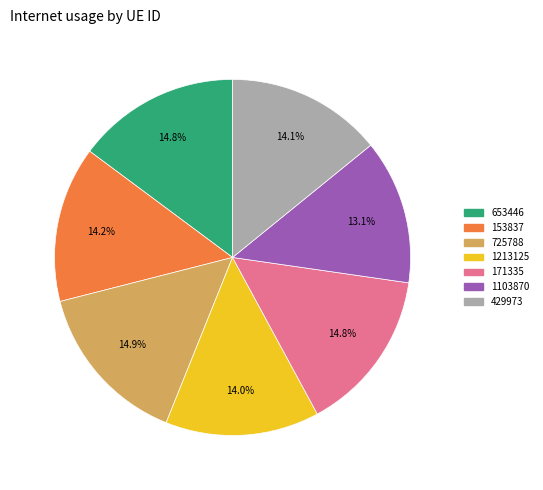

Which slice is the smallest?

1103870